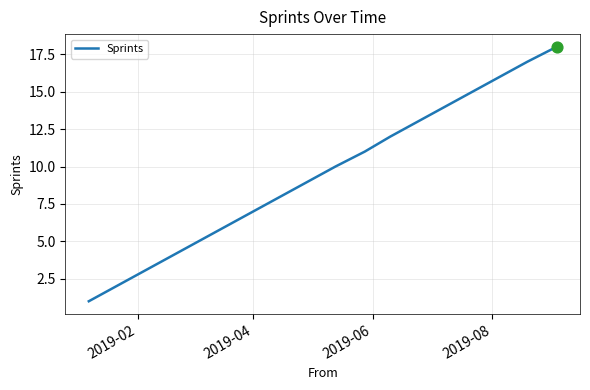

What is the greatest value displayed?

18